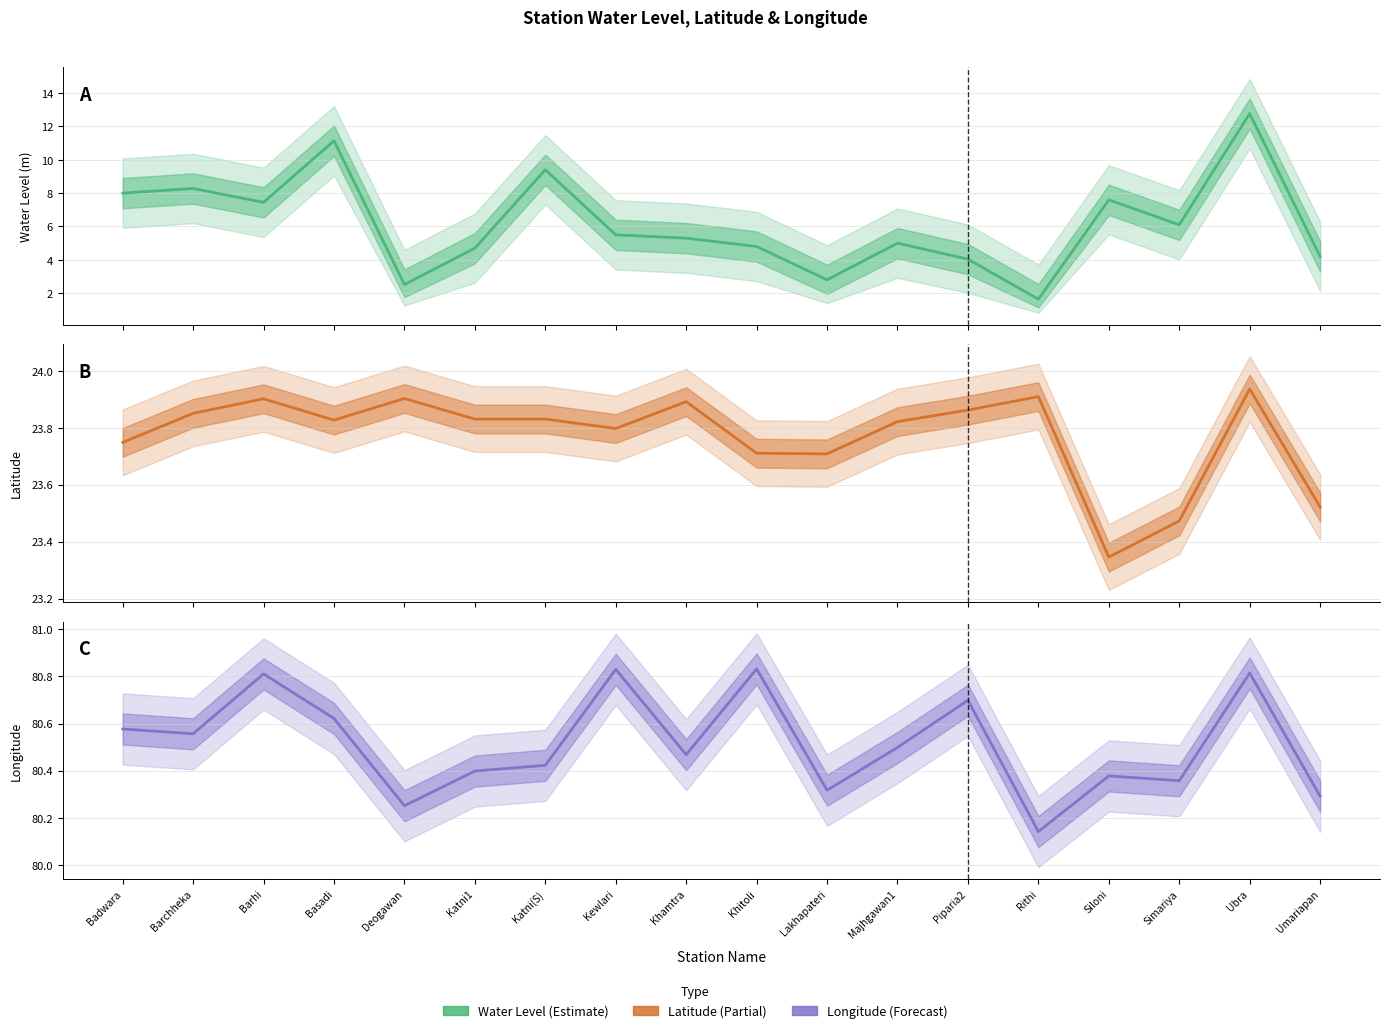

At which category does water_level (in m) reach its first local valley?

Barhi